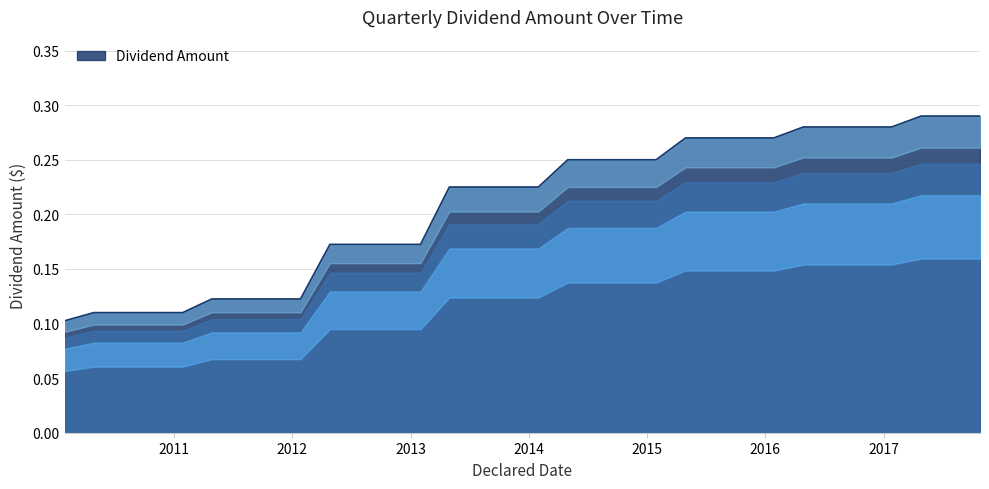

What is the sum of all values?

6.7